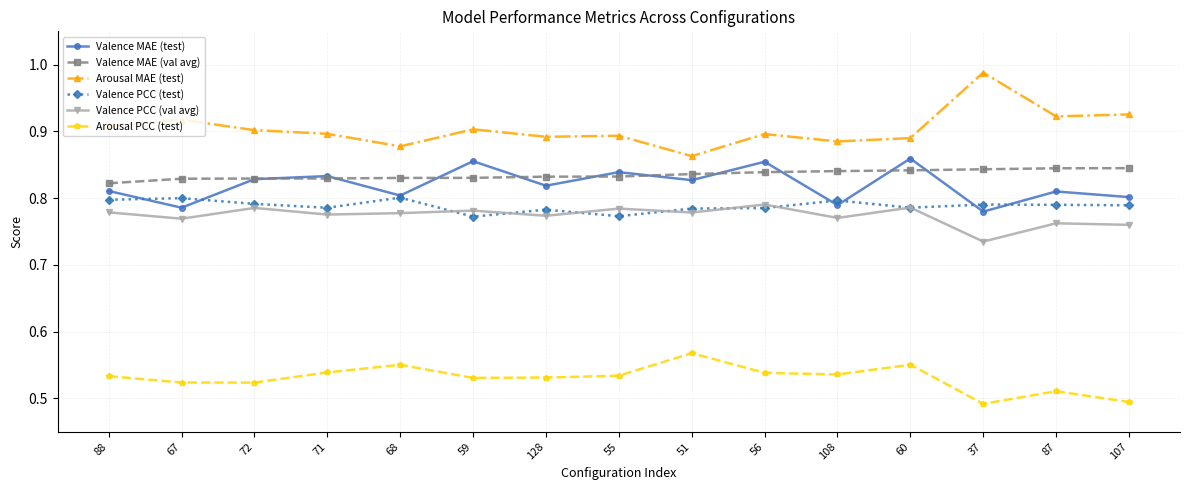

The Valence PCC (test) series shows 0.3 at 108. True or false?

False